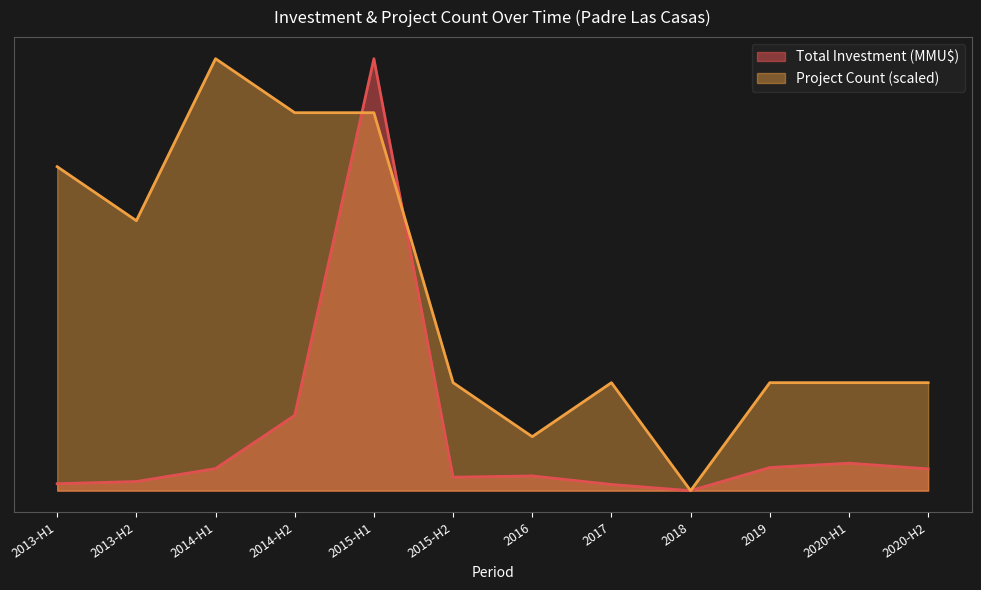

At which category is the sum across all series the highest?

2015